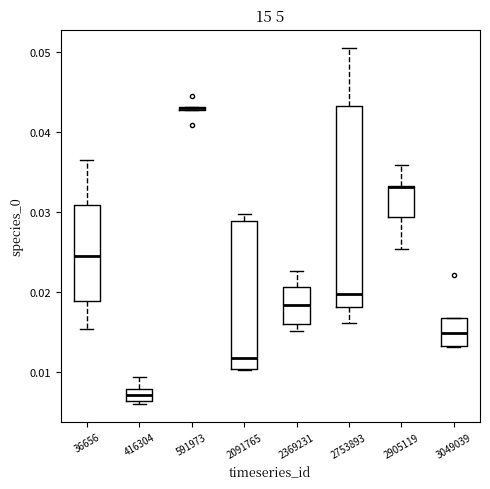

Which box is the tallest, from its lower edge to its upper edge?

2753893